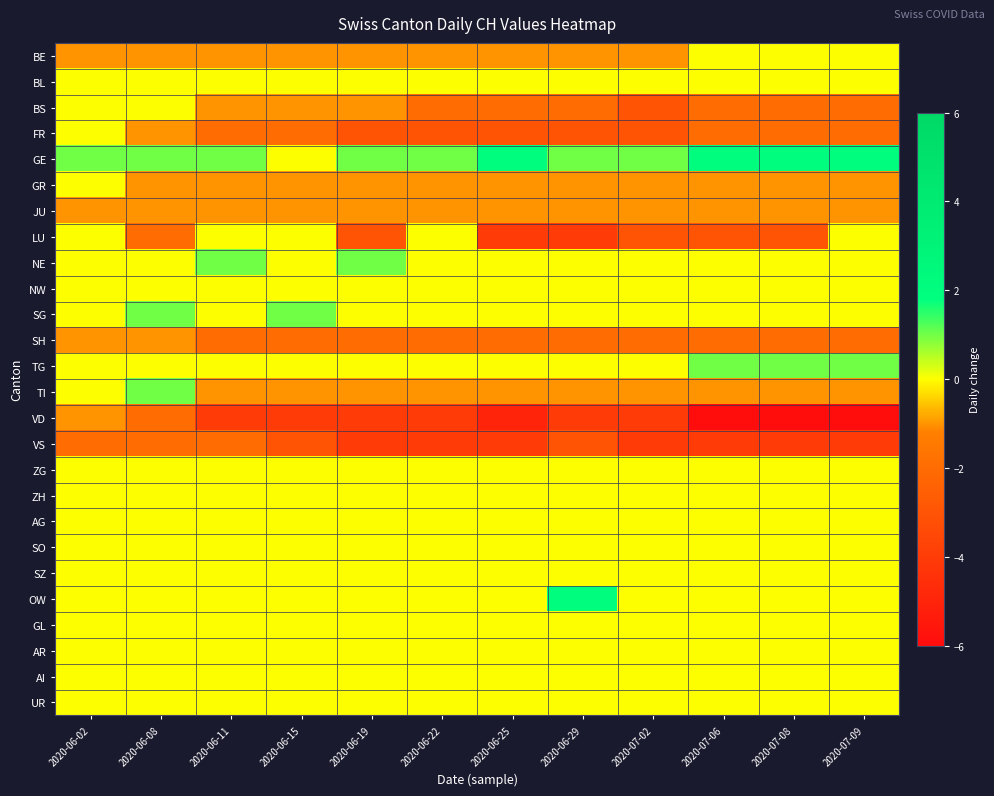

What is the total value across all series at 2020-06-25?

-22